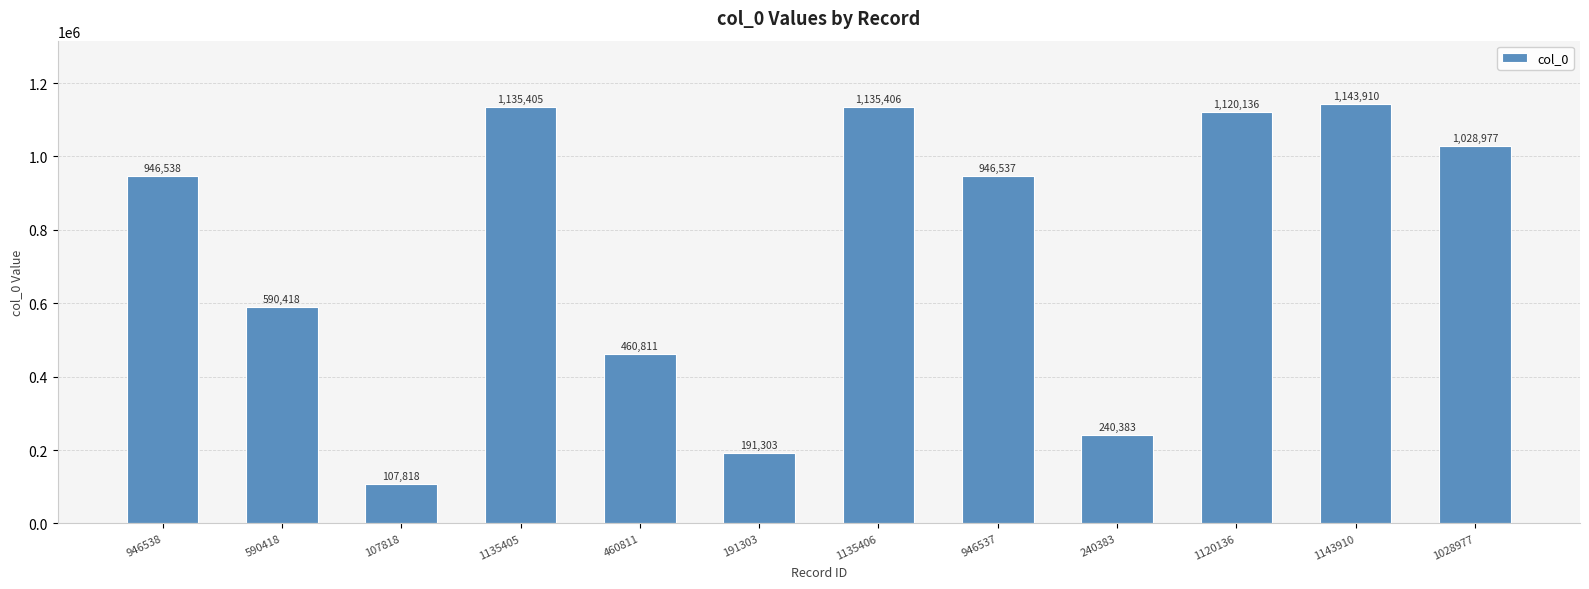

Between 1028977 and 191303, which is larger?

1028977